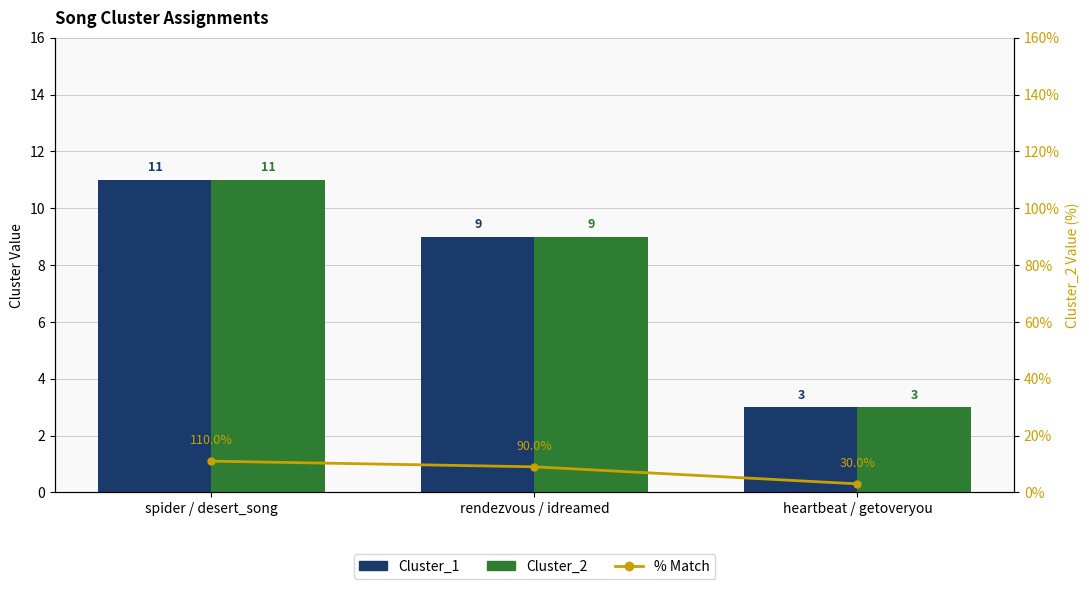

What is the average value of the % Match series?

8